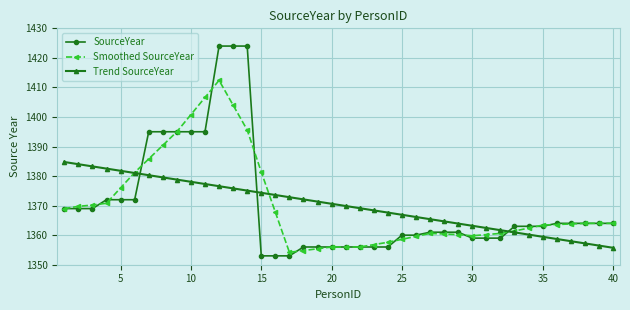

What is the highest value of the Trend SourceYear series?

1384.8